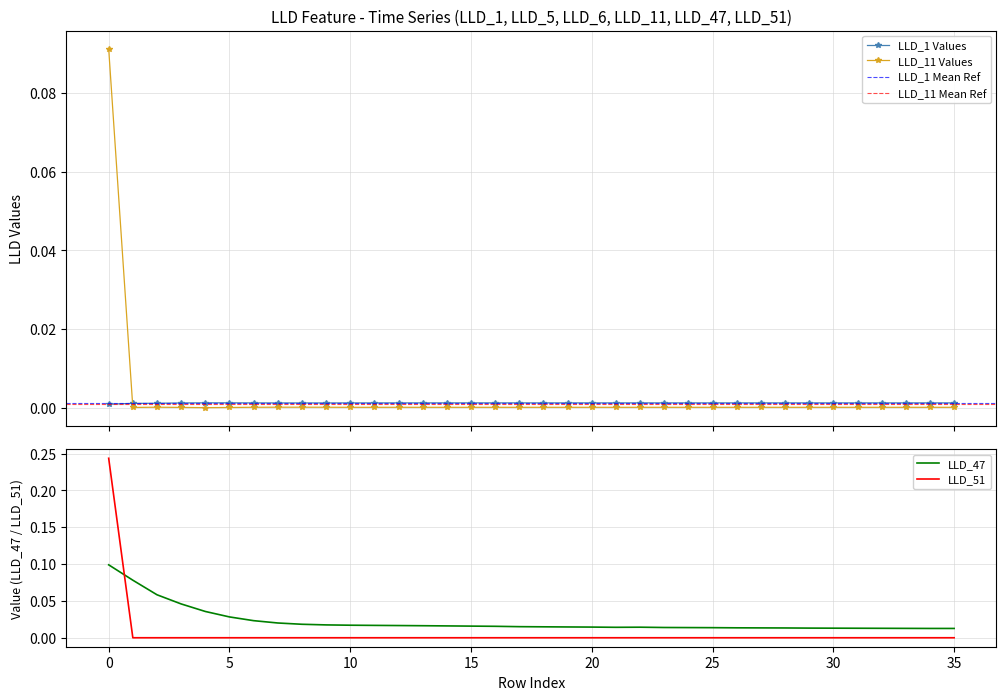

Which series has the largest range (max minus min)?

LLD_51